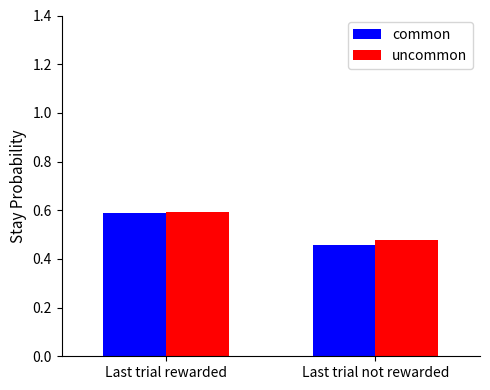

Are the bars grouped side by side (vs. stacked)?

Yes